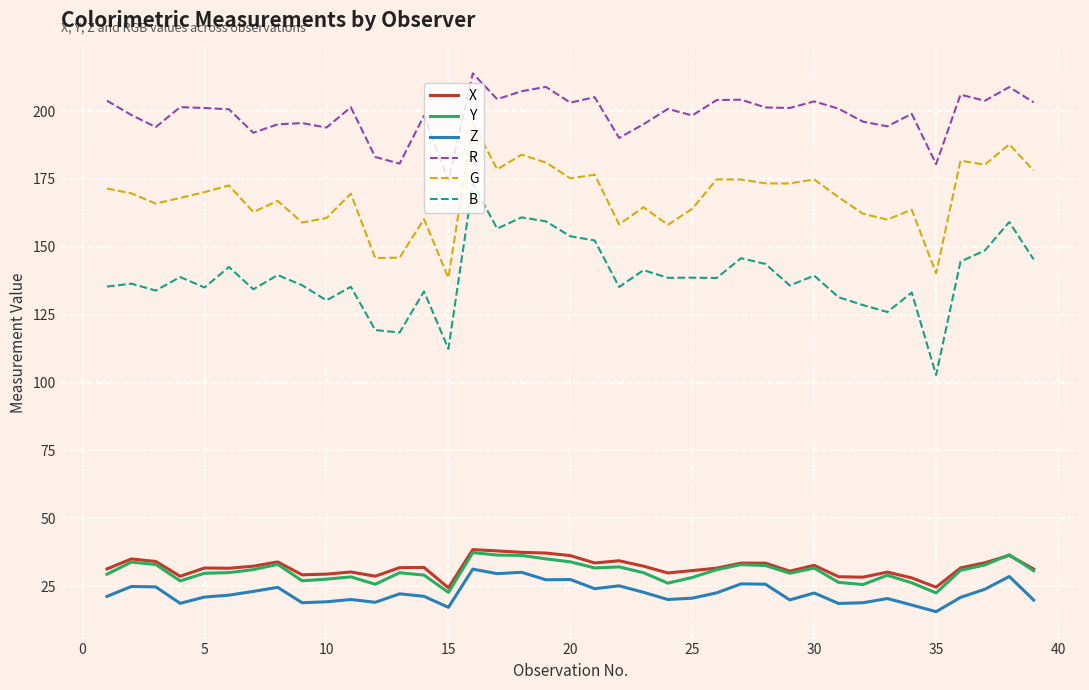

True or false: Y and B intersect in this chart.

False